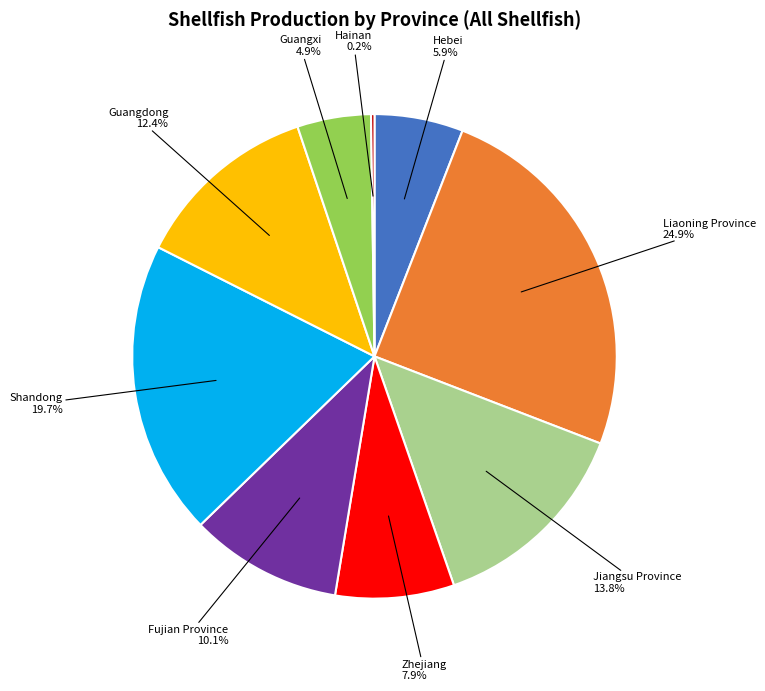

Combined, what portion of the pie is Guangxi and Shandong?

24.6%